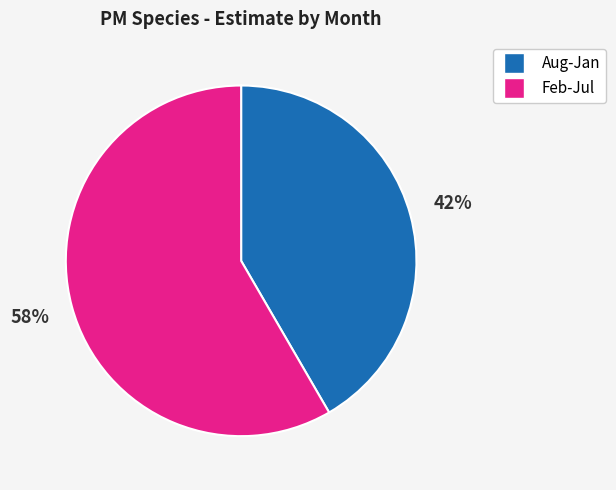

To the nearest percent, what is the average slice percentage?

50%